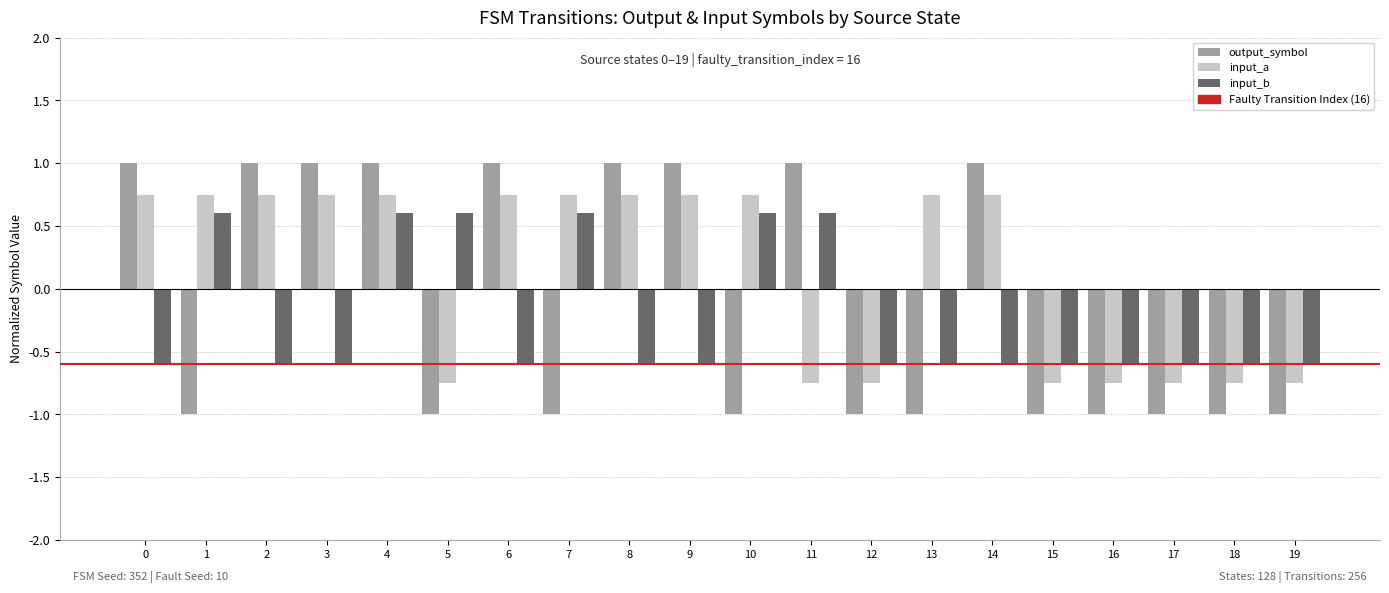

Which series has the largest total across all categories?

input_a